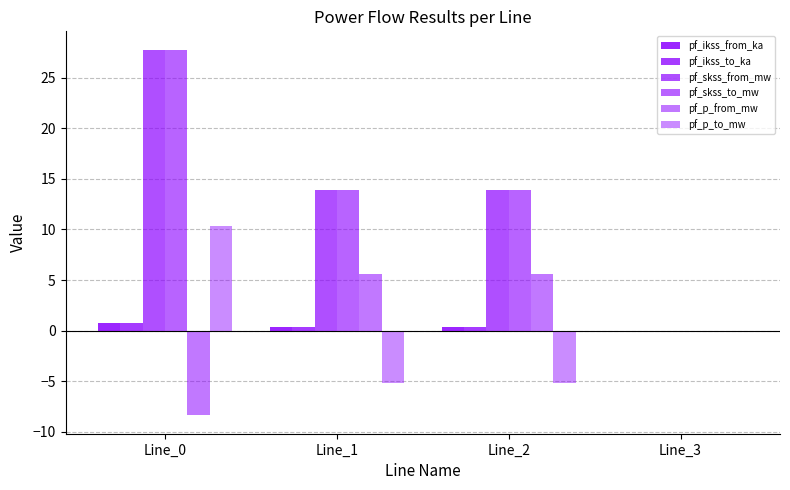

What is the difference between the maximum and minimum values in the pf_skss_from_mw series?

27.8